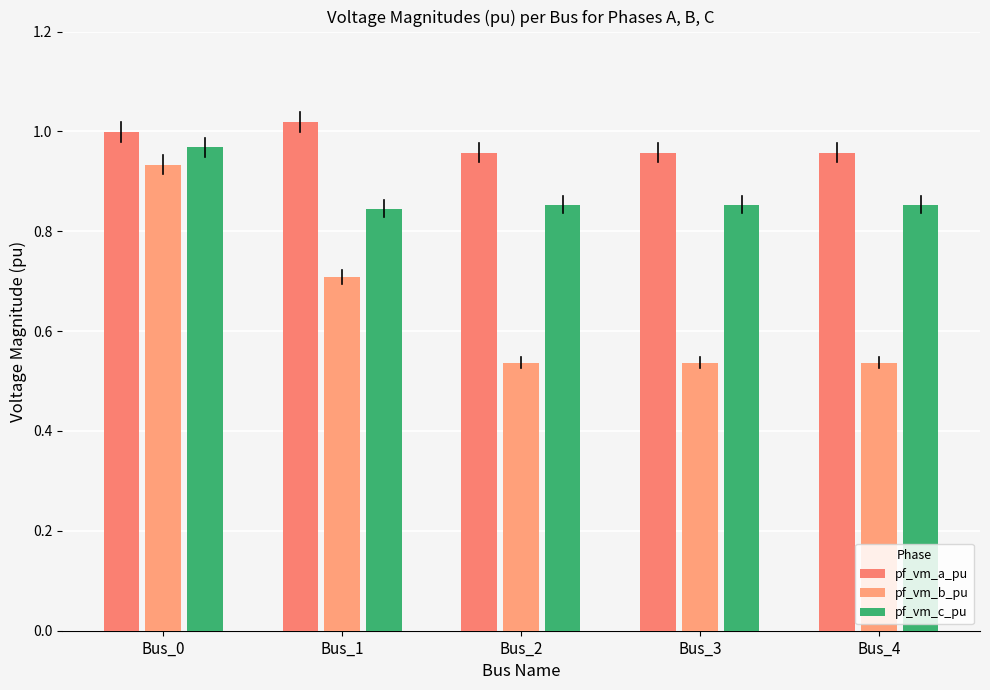

What are all the series names shown in the legend?

pf_vm_a_pu, pf_vm_b_pu, pf_vm_c_pu